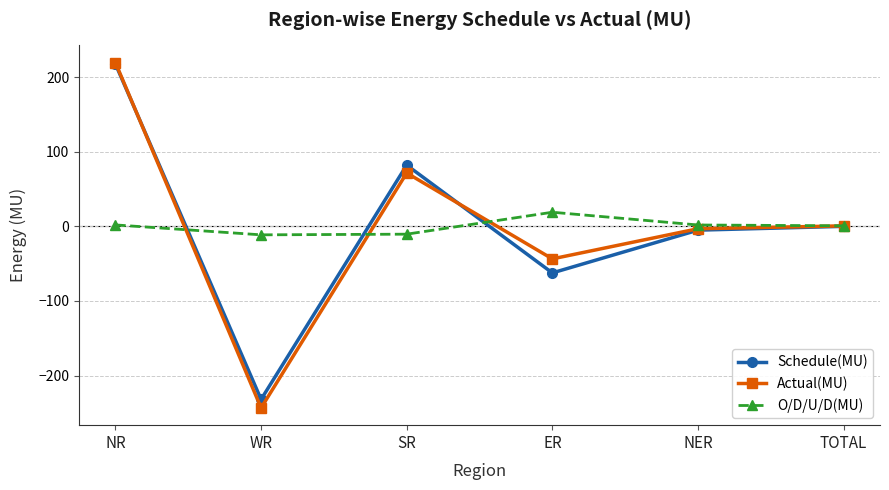

What is the difference between the highest and lowest values at NER?

6.9